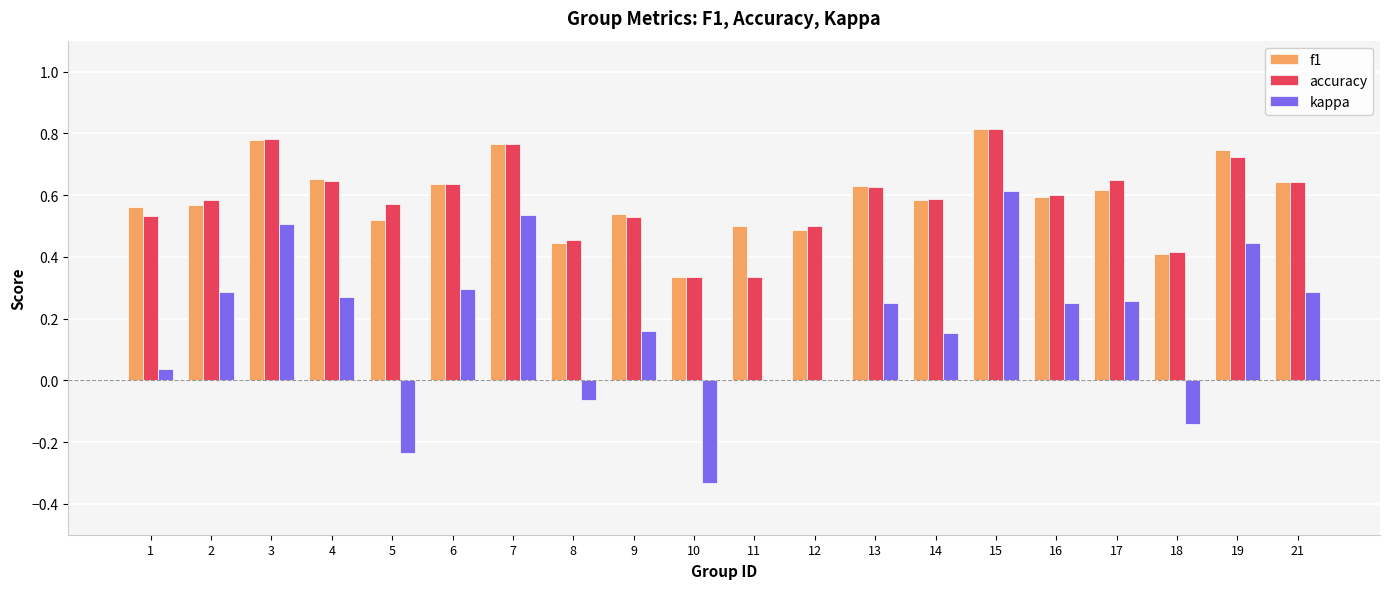

The accuracy series shows 0.3 at 6. True or false?

False